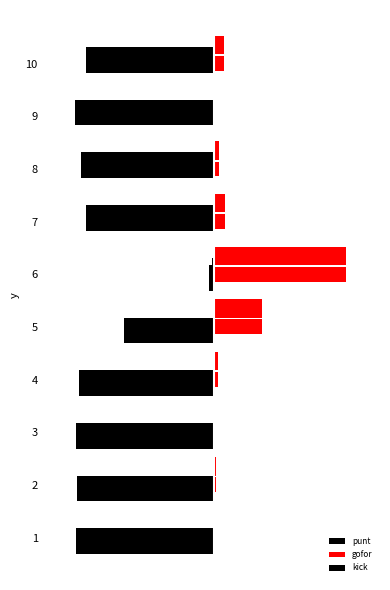

Rank the series by their maximum value, from lowest to highest.

punt, kick, gofor